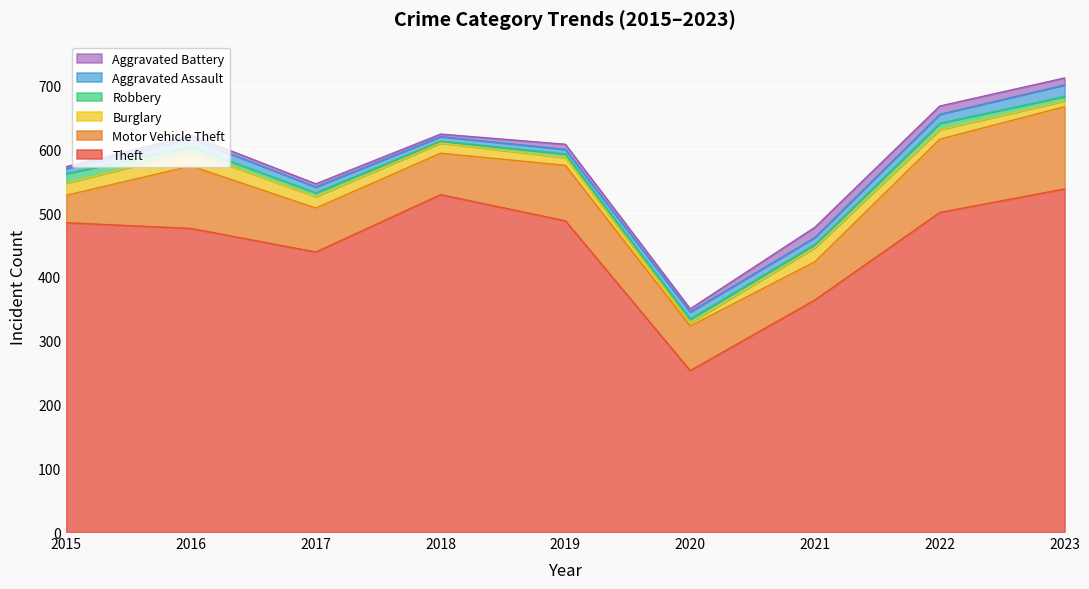

Rank the series at 2018 from lowest to highest value.

Robbery, Aggravated Battery, Aggravated Assault, Burglary, Motor Vehicle Theft, Theft